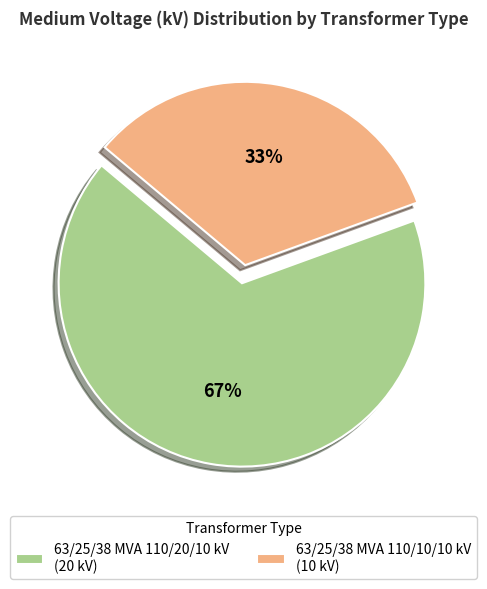

Which category has the biggest portion of the pie?

63/25/38 MVA 110/20/10 kV